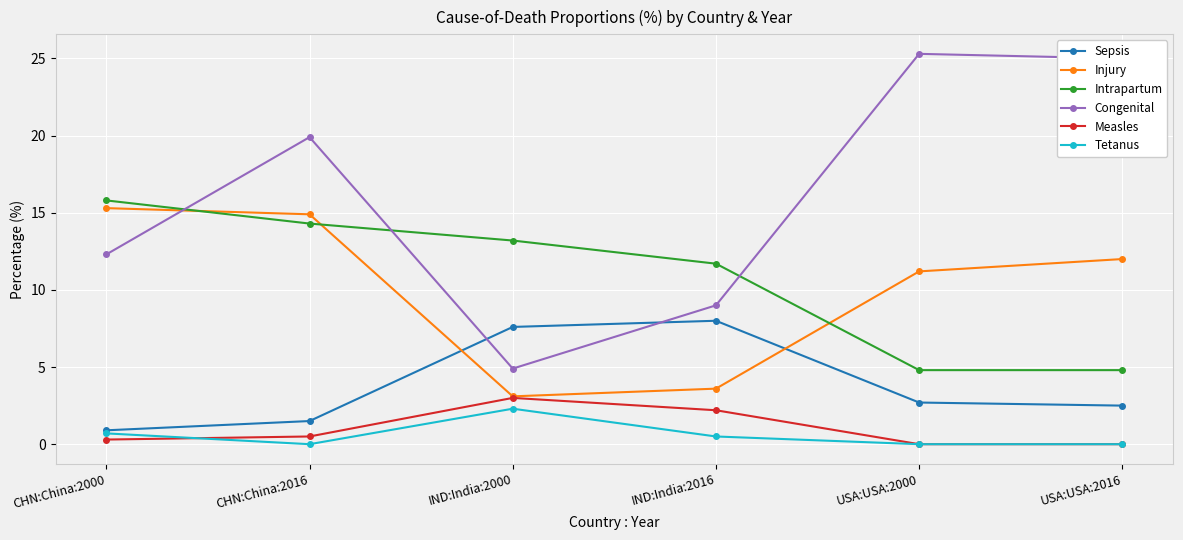

Between CHN:China:2016 and USA:USA:2000, which series saw the biggest shift?

Intrapartum